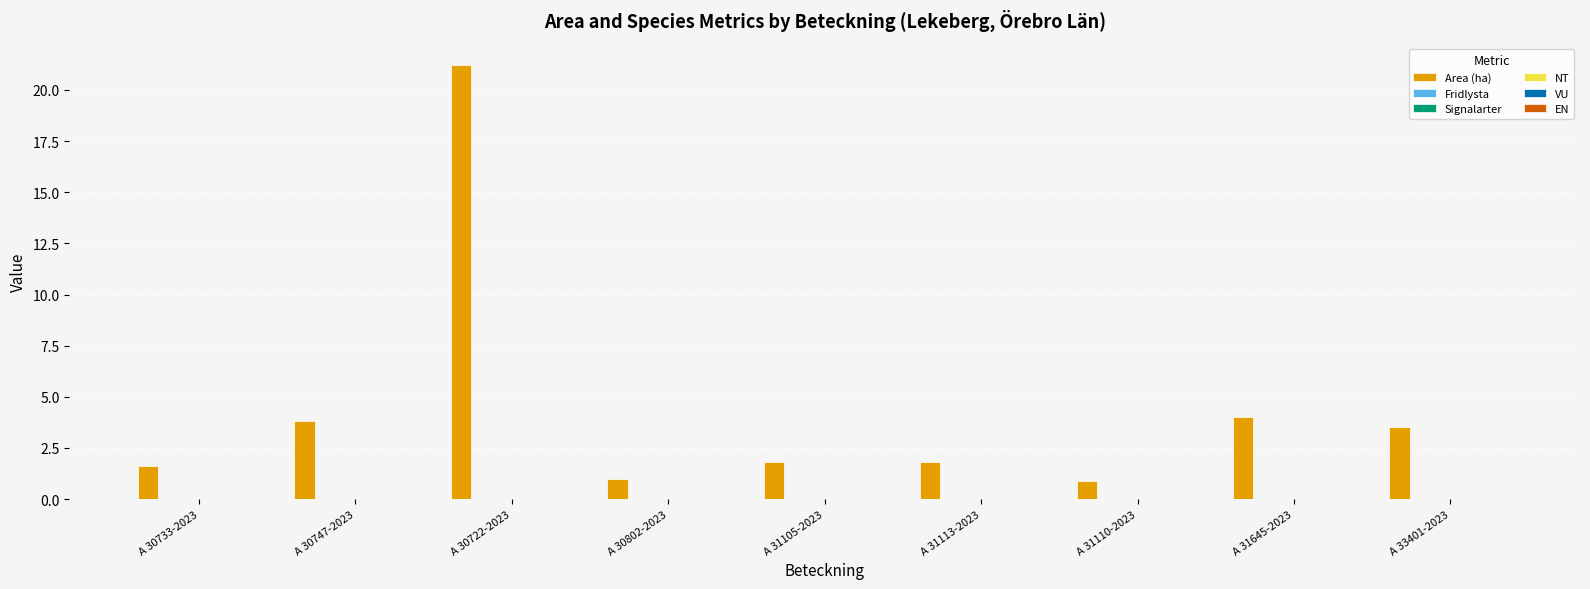

What is the smallest value displayed?

0.9